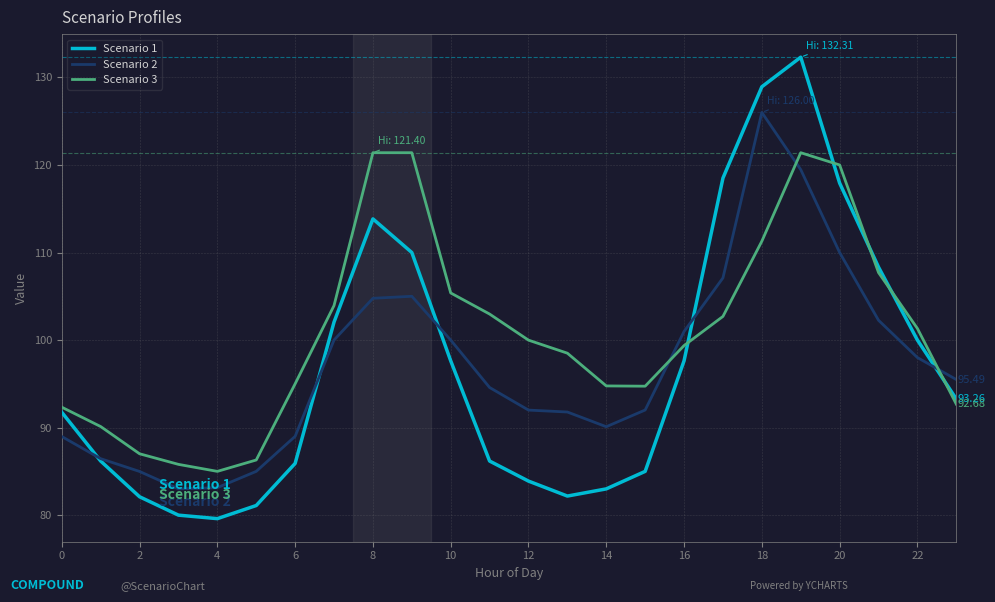

True or false: Scenario 2 and Scenario 1 cross at least once.

True